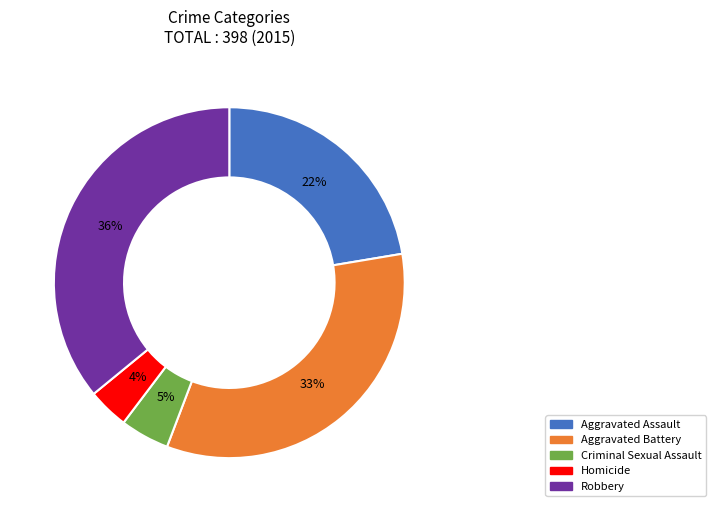

Approximately how many times larger is the value at Robbery compared to Aggravated Battery?

1.1